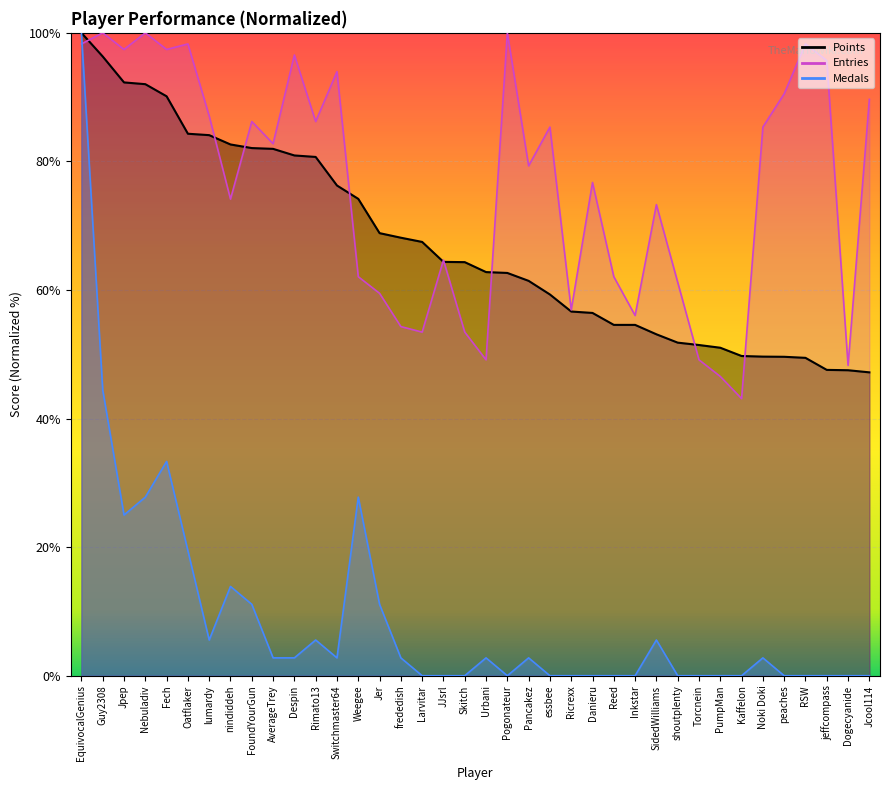

Reading left to right, transcribe all the data shown in this chart.

Points: EquivocalGenius=100.0	Guy2308=96.3	Jpep=92.3	Nebuladiv=92.0	Fech=90.1	Oatflaker=84.3	lumardy=84.1	nindiddeh=82.6	FoundYourGun=82.1	AverageTrey=82.0	Despin=80.9	Rimato13=80.7	Switchmaster64=76.3	Weegee=74.2	Jer=68.8	frededish=68.1	Larvitar=67.5	JJsrl=64.4	Skitch=64.3	Urbani=62.8	Pogonateur=62.7	Pancakez=61.4	essbee=59.3	Ricrexx=56.7	Danieru=56.4	Reed=54.6	Inkstar=54.6	SidedWilliams=53.1	shoutplenty=51.8	Torcnein=51.4	PumpMan=51.0	Kaffelon=49.7	Noki Doki=49.6	peaches=49.6	RSW=49.4	jeffcompass=47.6	Dogecyanide=47.5	Jcool114=47.2
Medals: EquivocalGenius=100.0	Guy2308=44.4	Jpep=25.0	Nebuladiv=27.8	Fech=33.3	Oatflaker=19.4	lumardy=5.6	nindiddeh=13.9	FoundYourGun=11.1	AverageTrey=2.8	Despin=2.8	Rimato13=5.6	Switchmaster64=2.8	Weegee=27.8	Jer=11.1	frededish=2.8	Larvitar=0.0	JJsrl=0.0	Skitch=0.0	Urbani=2.8	Pogonateur=0.0	Pancakez=2.8	essbee=0.0	Ricrexx=0.0	Danieru=0.0	Reed=0.0	Inkstar=0.0	SidedWilliams=5.6	shoutplenty=0.0	Torcnein=0.0	PumpMan=0.0	Kaffelon=0.0	Noki Doki=2.8	peaches=0.0	RSW=0.0	jeffcompass=0.0	Dogecyanide=0.0	Jcool114=0.0
Entries: EquivocalGenius=98.3	Guy2308=100.0	Jpep=97.4	Nebuladiv=100.0	Fech=97.4	Oatflaker=98.3	lumardy=87.1	nindiddeh=74.1	FoundYourGun=86.2	AverageTrey=82.8	Despin=96.6	Rimato13=86.2	Switchmaster64=94.0	Weegee=62.1	Jer=59.5	frededish=54.3	Larvitar=53.4	JJsrl=64.7	Skitch=53.4	Urbani=49.1	Pogonateur=100.0	Pancakez=79.3	essbee=85.3	Ricrexx=56.9	Danieru=76.7	Reed=62.1	Inkstar=56.0	SidedWilliams=73.3	shoutplenty=61.2	Torcnein=49.1	PumpMan=46.6	Kaffelon=43.1	Noki Doki=85.3	peaches=90.5	RSW=98.3	jeffcompass=95.7	Dogecyanide=48.3	Jcool114=89.7